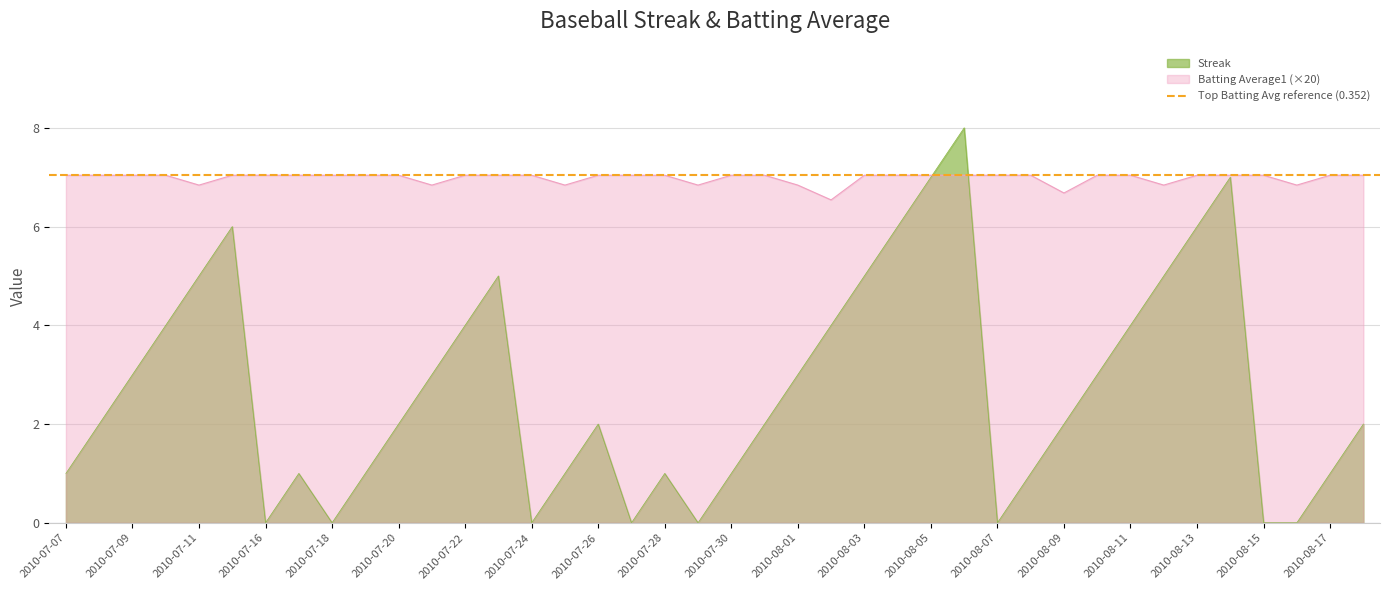

What are all the series names shown in the legend?

Streak, Batting Average1